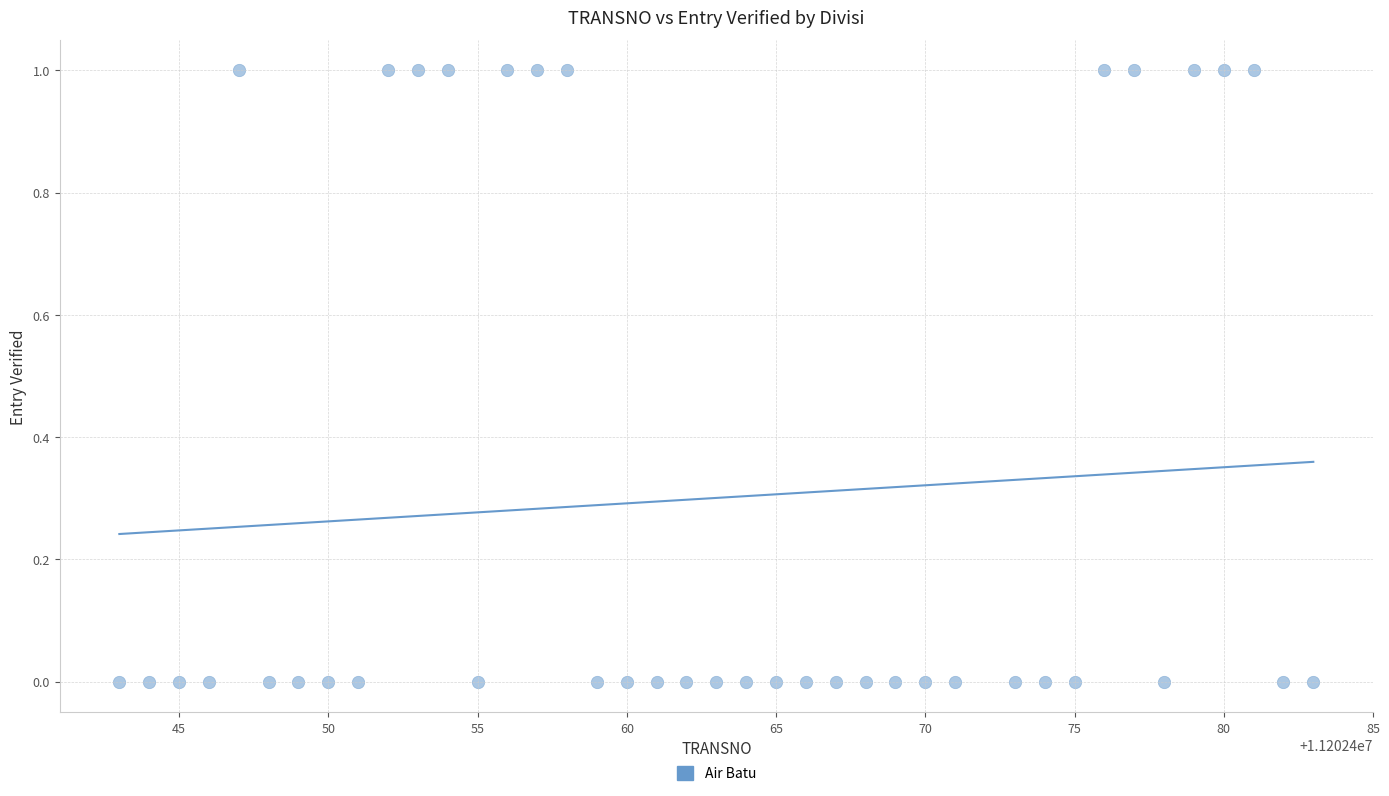

What is the range of X values (max minus min)?

40